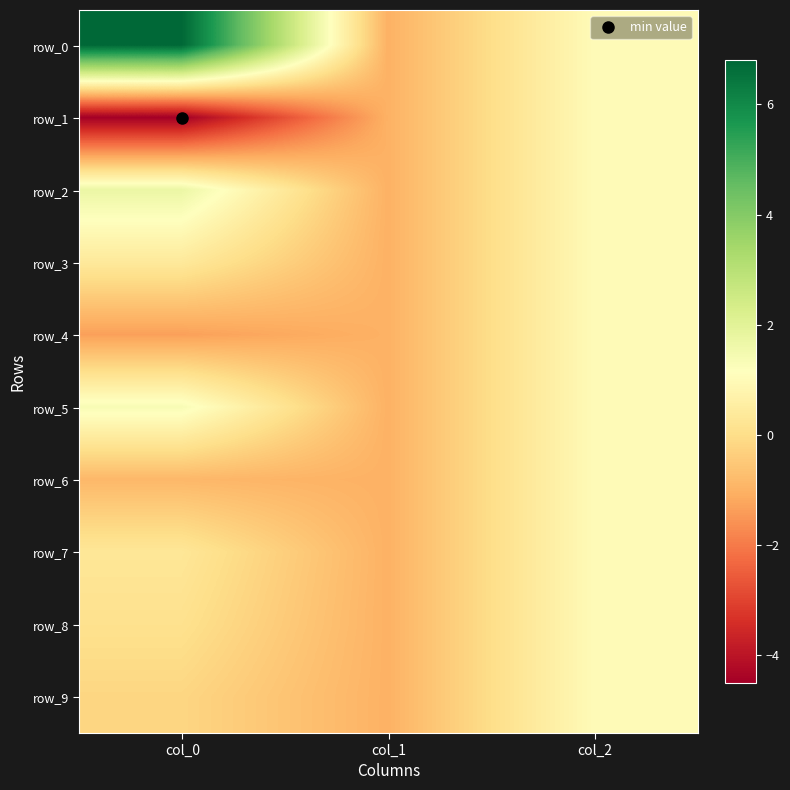

How many values in row_5 are below zero?

1